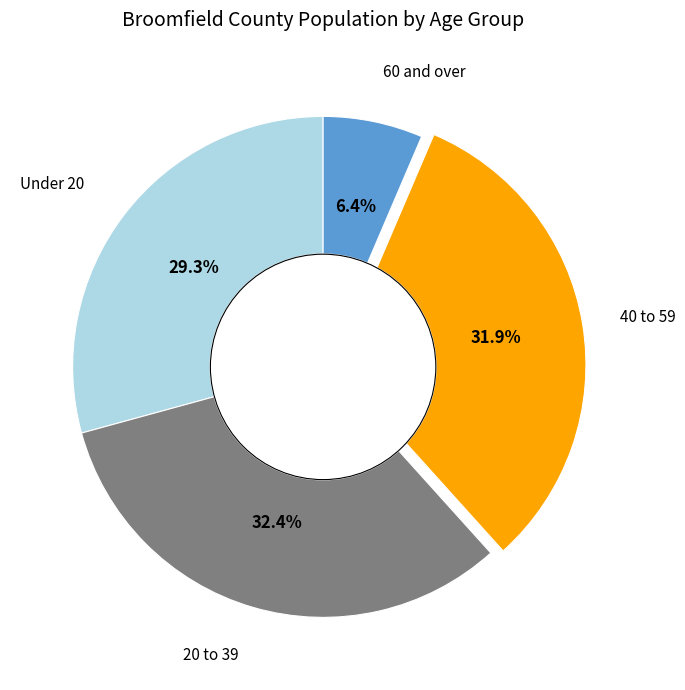

Does any single category account for the majority?

No